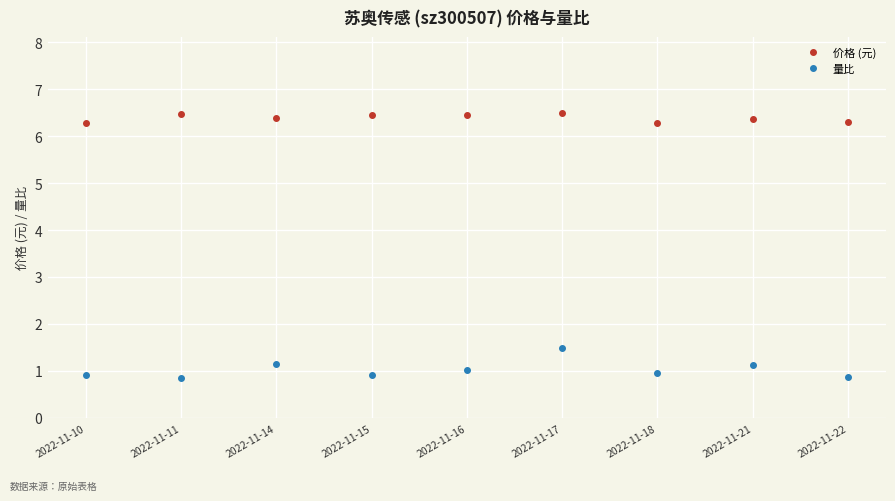

What is the spread (max minus min) of values at 2022-11-18?

5.3